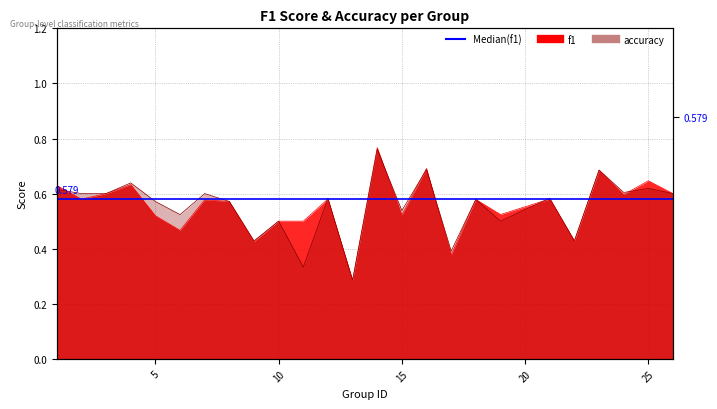

Between 1 and 22, which series saw the biggest shift?

f1